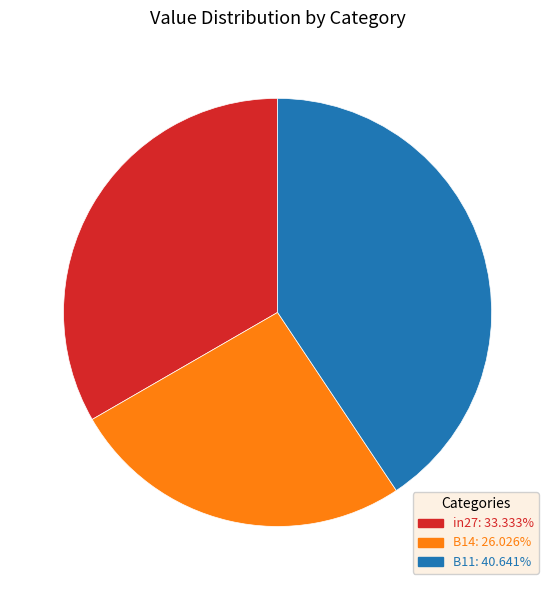

How many slices are in this pie chart?

3